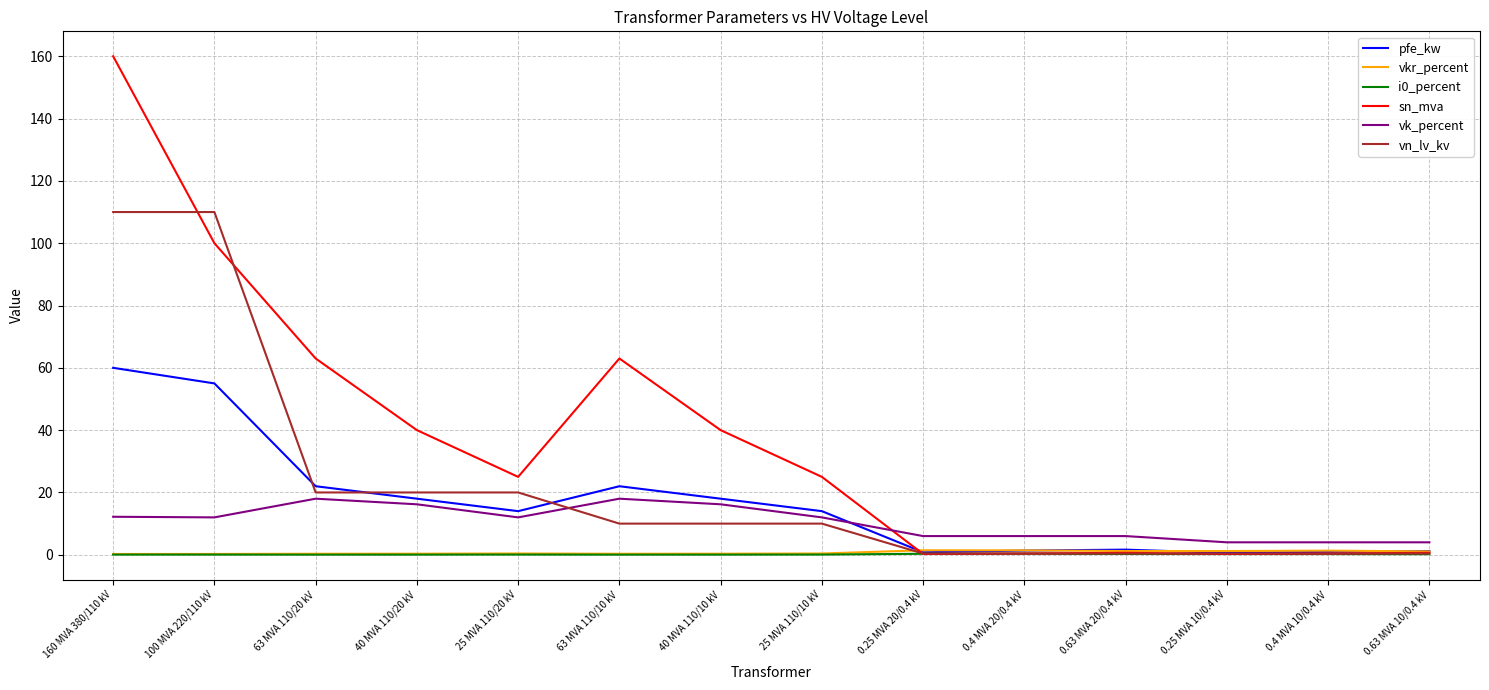

How many distinct data groups are displayed?

6